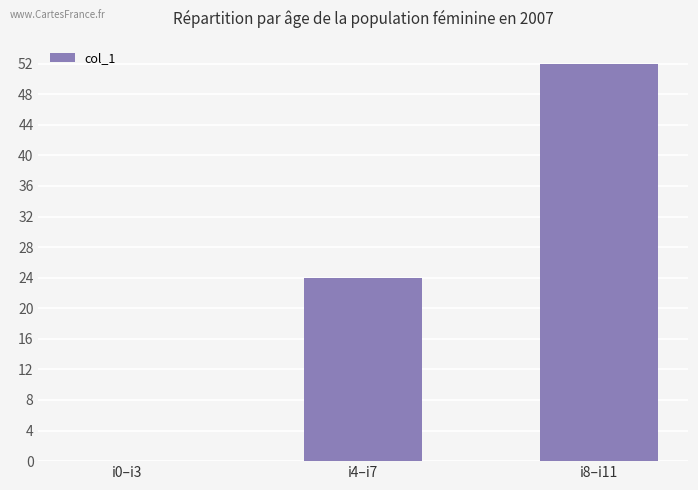

What is the change in value from i0–i3 to i4–i7?

+24